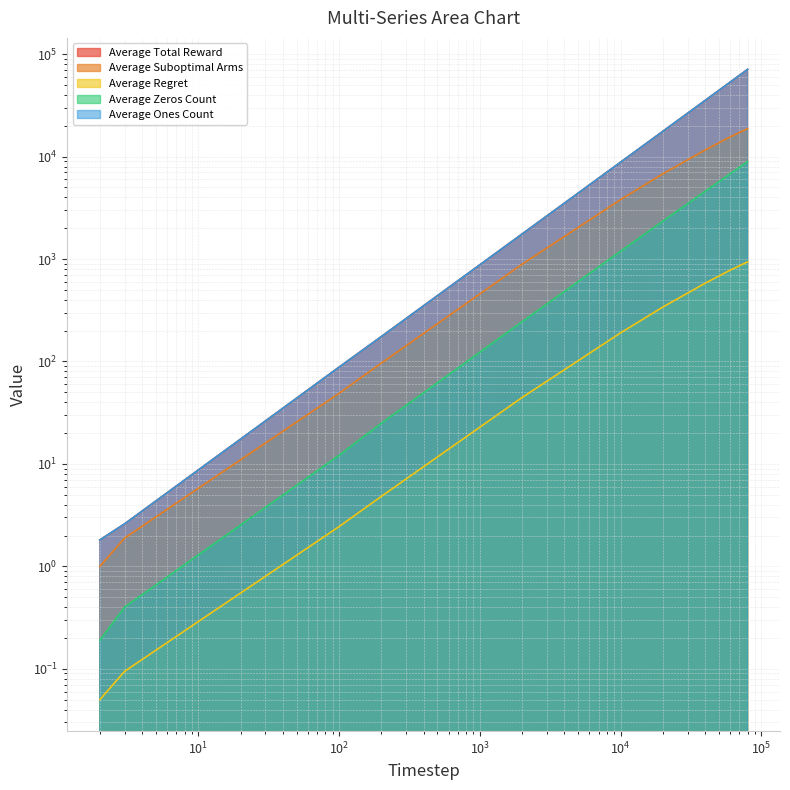

Reading left to right, list all the values displayed in this chart.

Average Total Reward: 2=1.8	3=2.6	100=87.9	200=175.0	2000=1755.7	10000=8809.7	20000=17656.9	40000=35411.7	60000=53215.0	80000=71049.3
Average Suboptimal Arms: 2=1.0	3=1.9	100=48.8	200=96.5	2000=890.6	10000=3800.7	20000=6800.7	40000=11633.0	60000=15548.9	80000=18778.1
Average Regret: 2=0.0	3=0.1	100=2.4	200=4.8	2000=44.5	10000=190.0	20000=340.0	40000=581.6	60000=777.4	80000=938.9
Average Zeros Count: 2=0.2	3=0.4	100=12.1	200=25.0	2000=244.3	10000=1190.3	20000=2343.1	40000=4588.3	60000=6785.0	80000=8950.7
Average Ones Count: 2=1.8	3=2.6	100=87.9	200=175.0	2000=1755.7	10000=8809.7	20000=17656.9	40000=35411.7	60000=53215.0	80000=71049.3